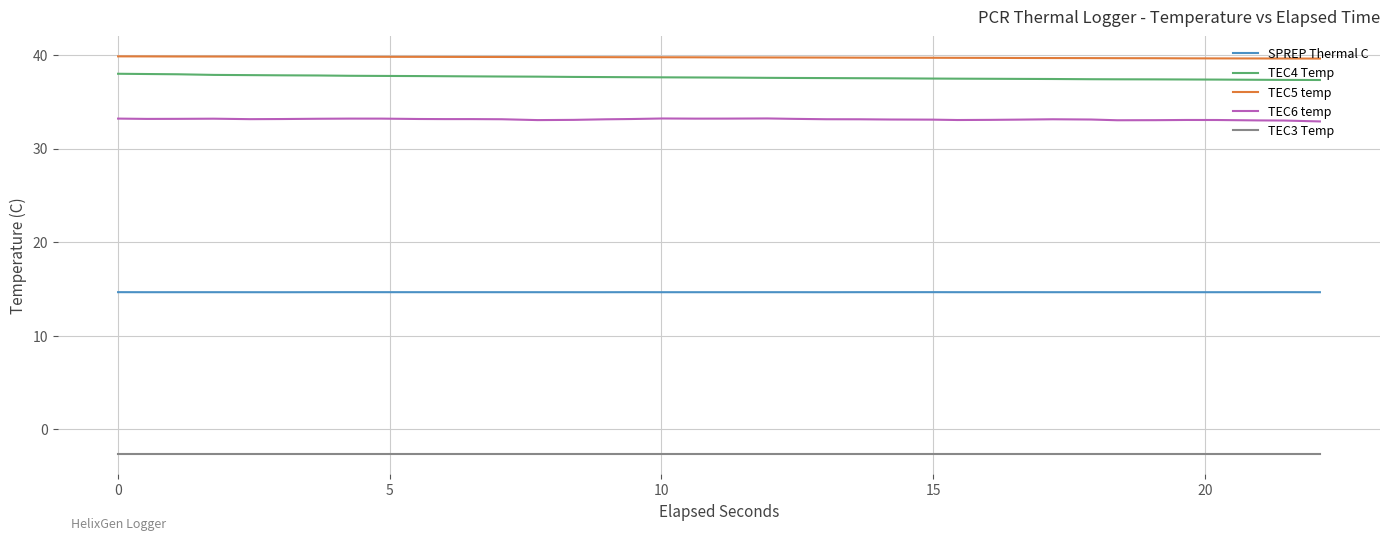

Count the number of categories in the chart.

38